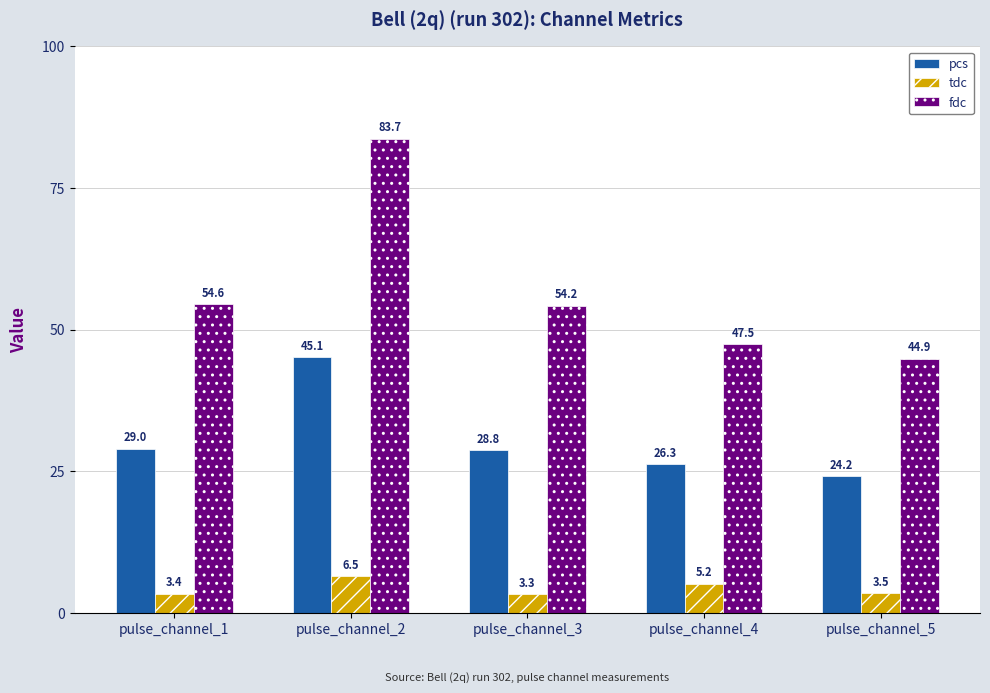

Reading right to left, extract all data points from this chart.

pcs: pulse_channel_5=24.2	pulse_channel_4=26.3	pulse_channel_3=28.8	pulse_channel_2=45.1	pulse_channel_1=29.0
tdc: pulse_channel_5=3.5	pulse_channel_4=5.2	pulse_channel_3=3.3	pulse_channel_2=6.5	pulse_channel_1=3.4
fdc: pulse_channel_5=44.9	pulse_channel_4=47.5	pulse_channel_3=54.2	pulse_channel_2=83.7	pulse_channel_1=54.6